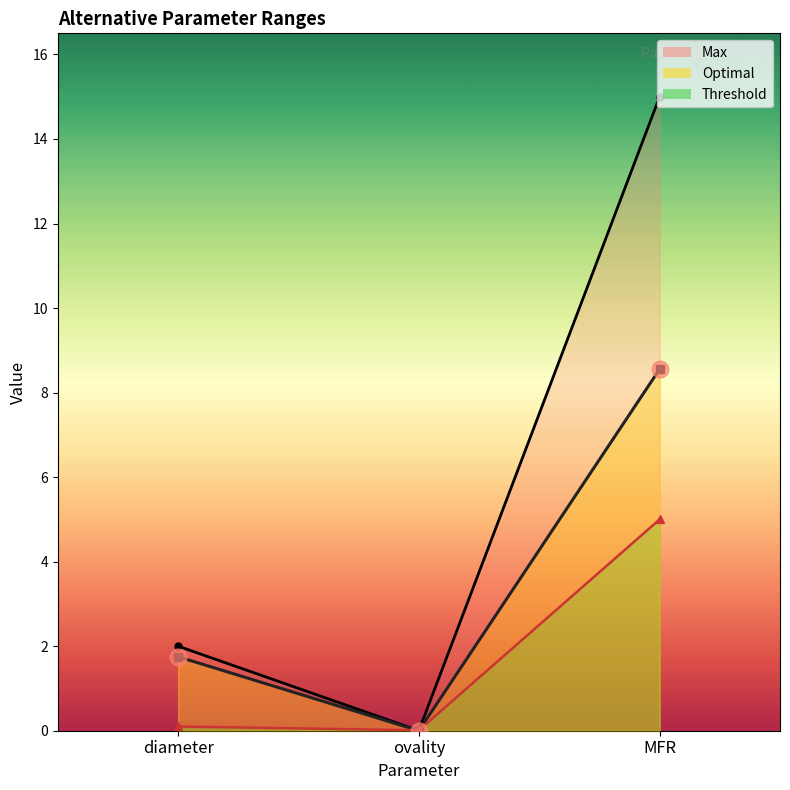

Reading right to left, list all the values displayed in this chart.

Max: 15.0	0.0	2.0
Optimal: 8.6	0.0	1.8
Threshold: 5.0	0.0	0.1